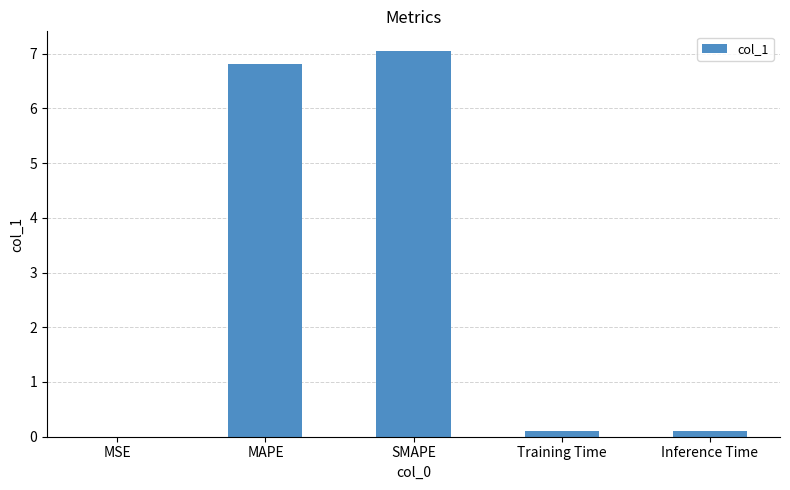

What is the sum of the values at Inference Time and Training Time?

0.2